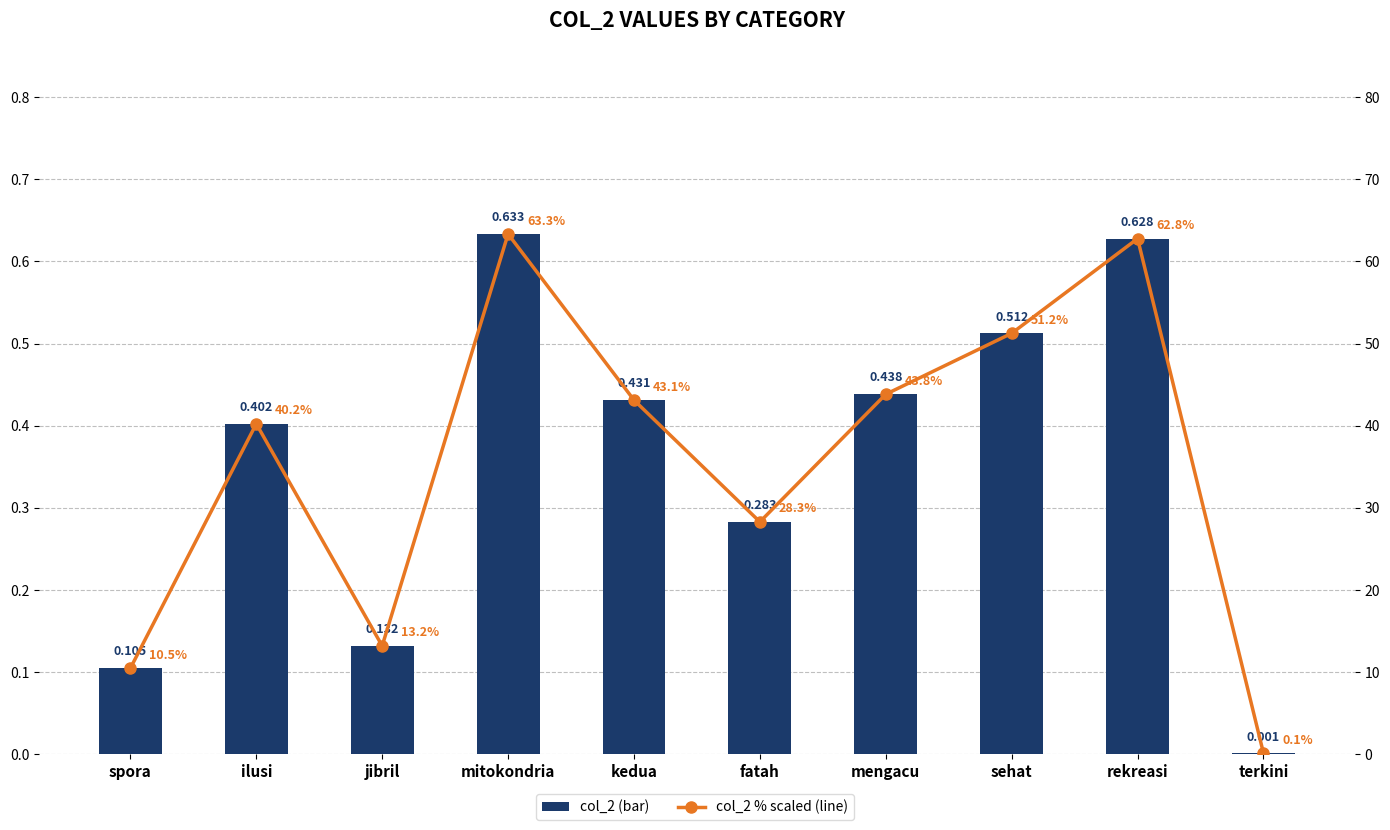

At which label does col_2 reach its peak?

mitokondria